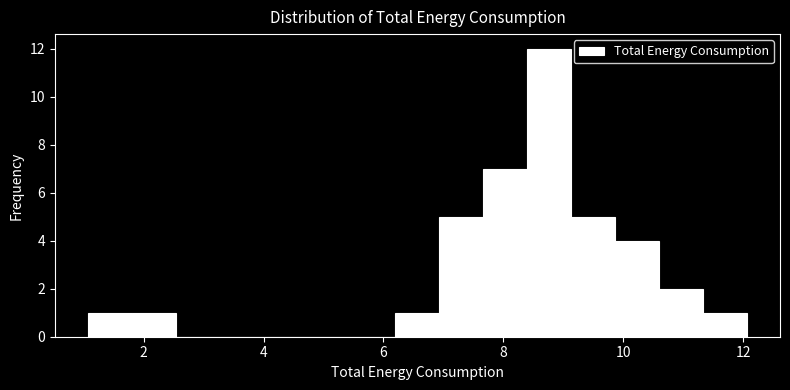

Around what value on the x-axis is the tallest bar? Give the approximate position of its centre, as read against the axis.

8.8